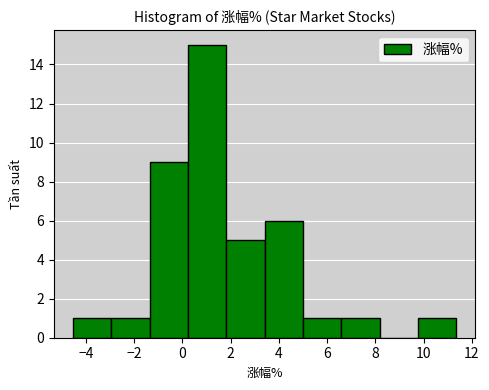

Reading left to right, list every bar in this chart as the range it spans on the x-axis followed by its height. Neither the bar edges nor the heights are printed on the chart, so give them approximately, as read against the axes.

-4.6 to -3.0: 1
-3.0 to -1.4: 1
-1.4 to 0.2: 9
0.2 to 1.8: 15
1.8 to 3.4: 5
3.4 to 5.0: 6
5.0 to 6.6: 1
6.6 to 8.2: 1
8.2 to 9.8: 0
9.8 to 11.4: 1